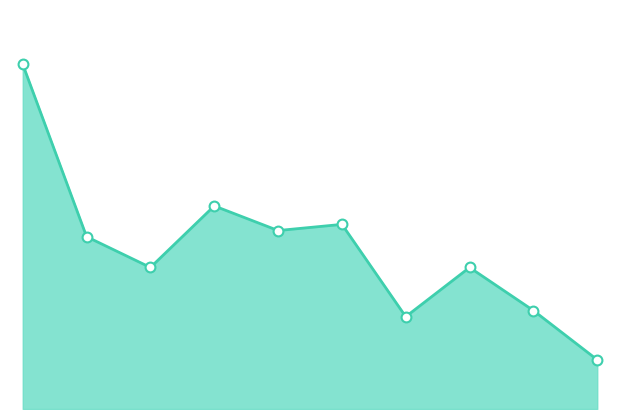

Does the chart have visible grid lines?

No